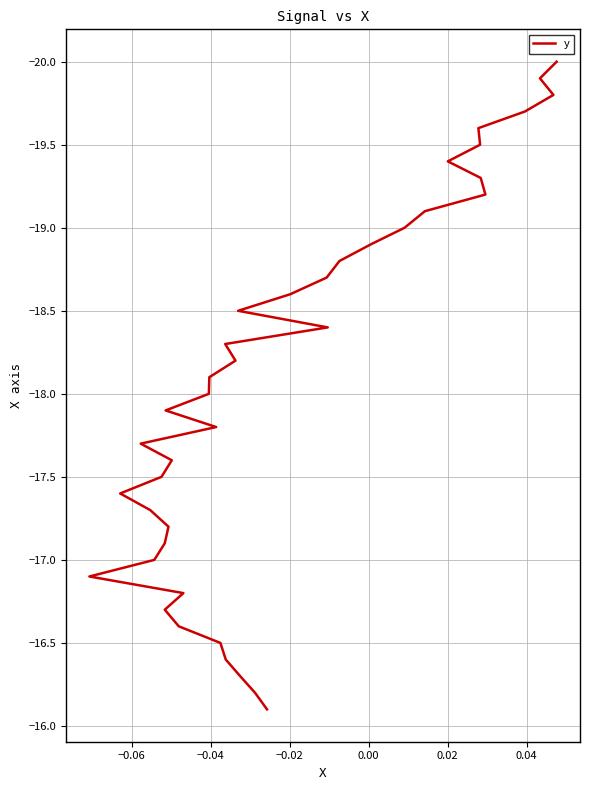

How many data points does each series have?

40